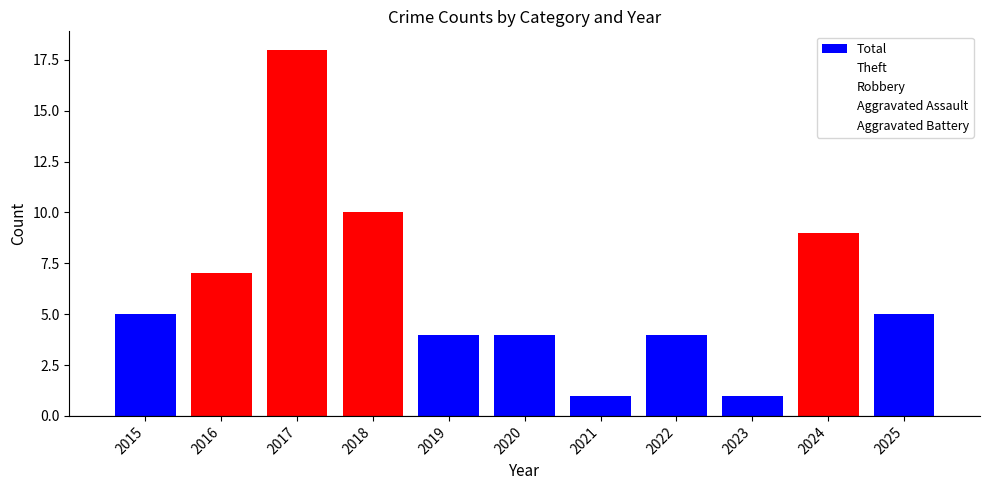

How many bars are there in total?

11